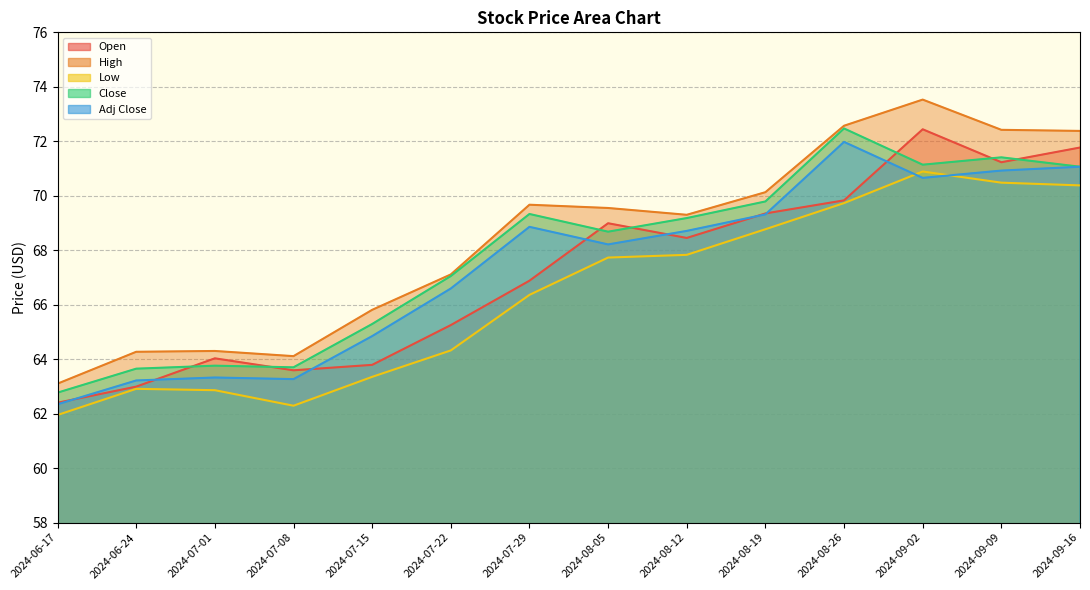

Does the chart have visible grid lines?

Yes